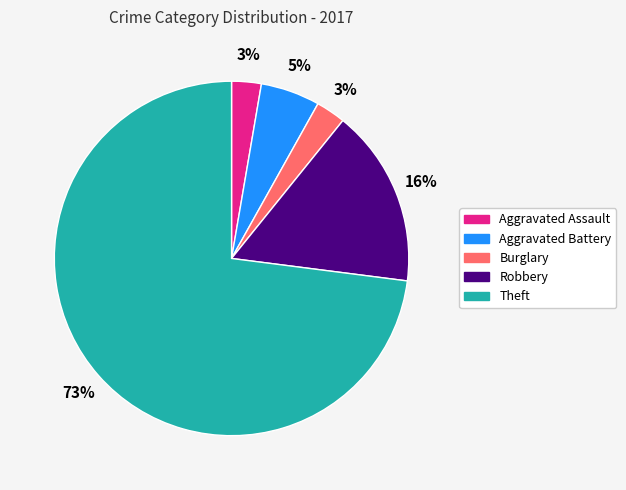

Is Theft the majority of the pie?

Yes